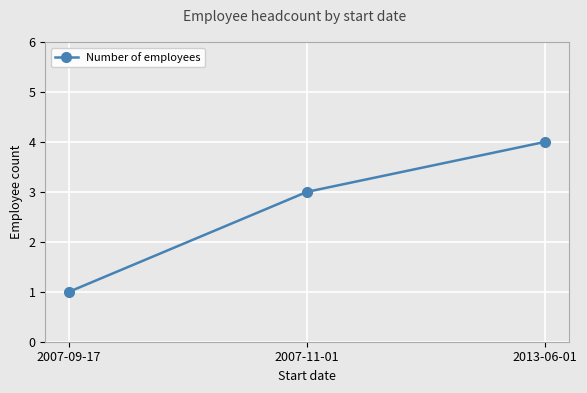

Rank the categories by value from highest to lowest.

2013-06-01, 2007-11-01, 2007-09-17